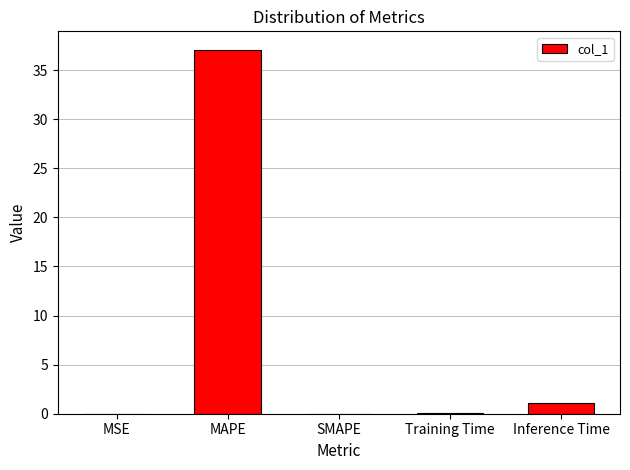

What is the sum of all values?

38.3